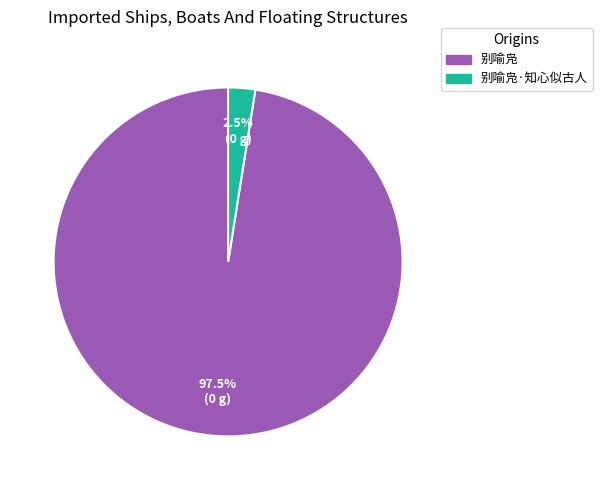

Does any single category account for the majority?

Yes